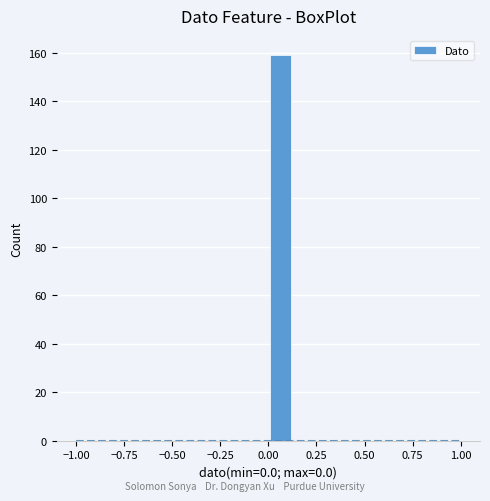

Read against the x-axis, roughly where is the centre of the tallest bar?

0.05